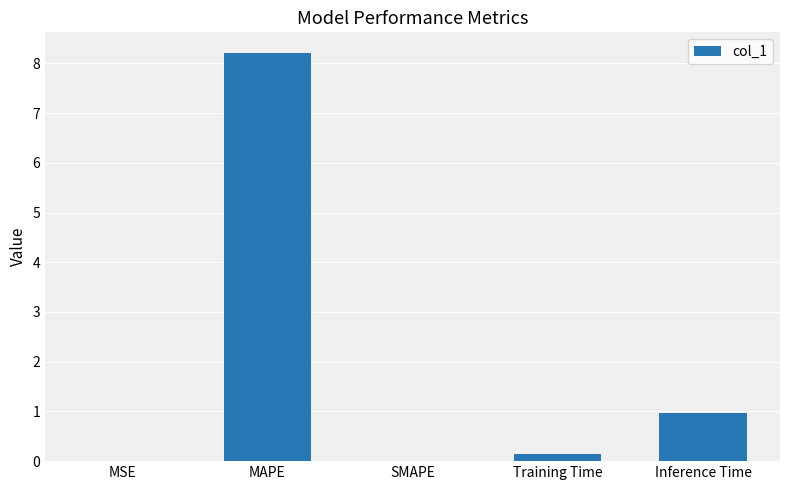

Is it true that the value at SMAPE is -5.4?

False